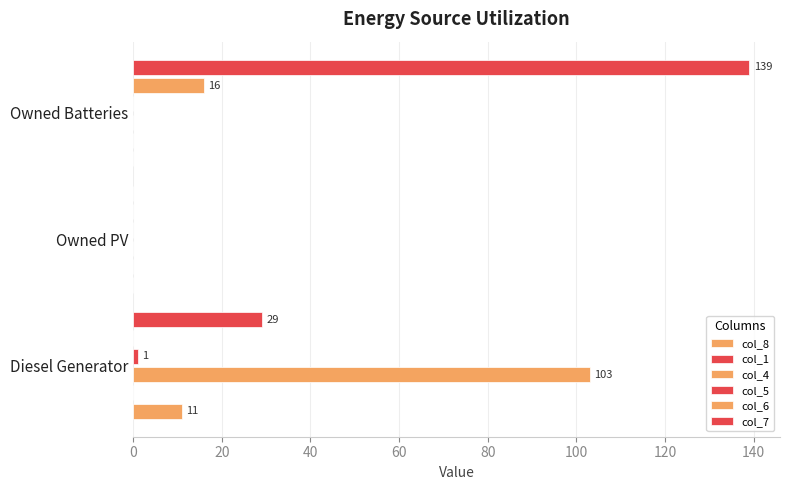

Count the number of categories in the chart.

3